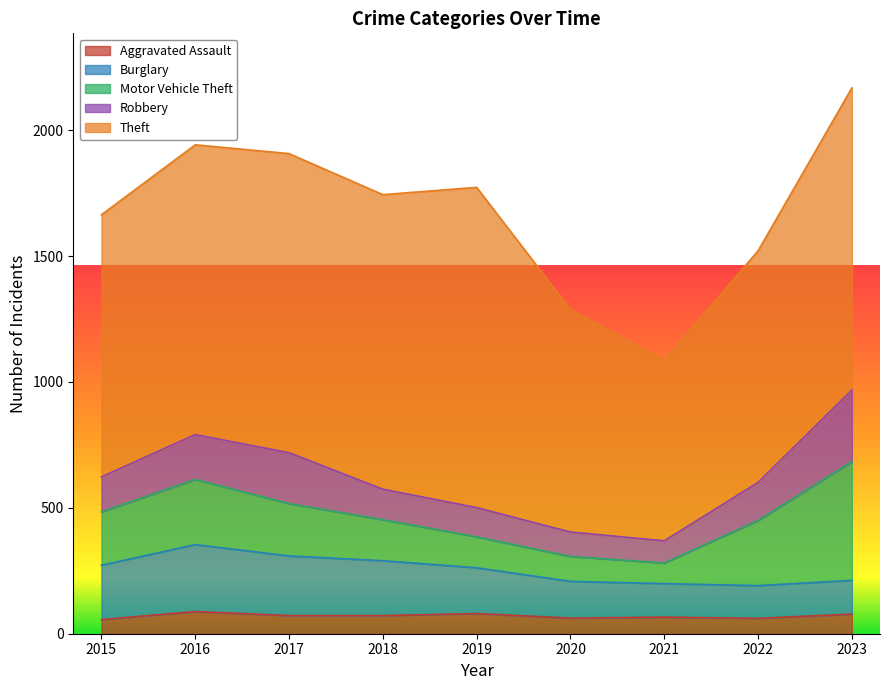

Between 2018 and 2023, which series saw the biggest shift?

Motor Vehicle Theft